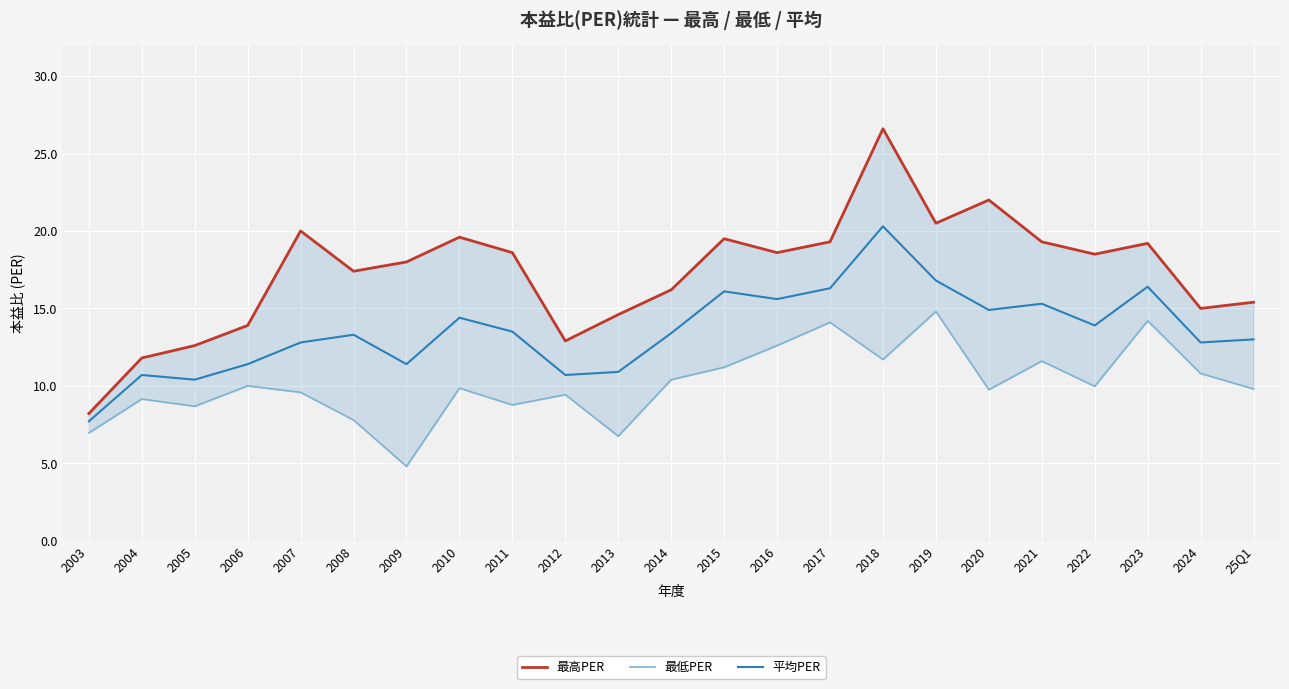

Between 2006 and 2009, which series saw the biggest shift?

最低PER